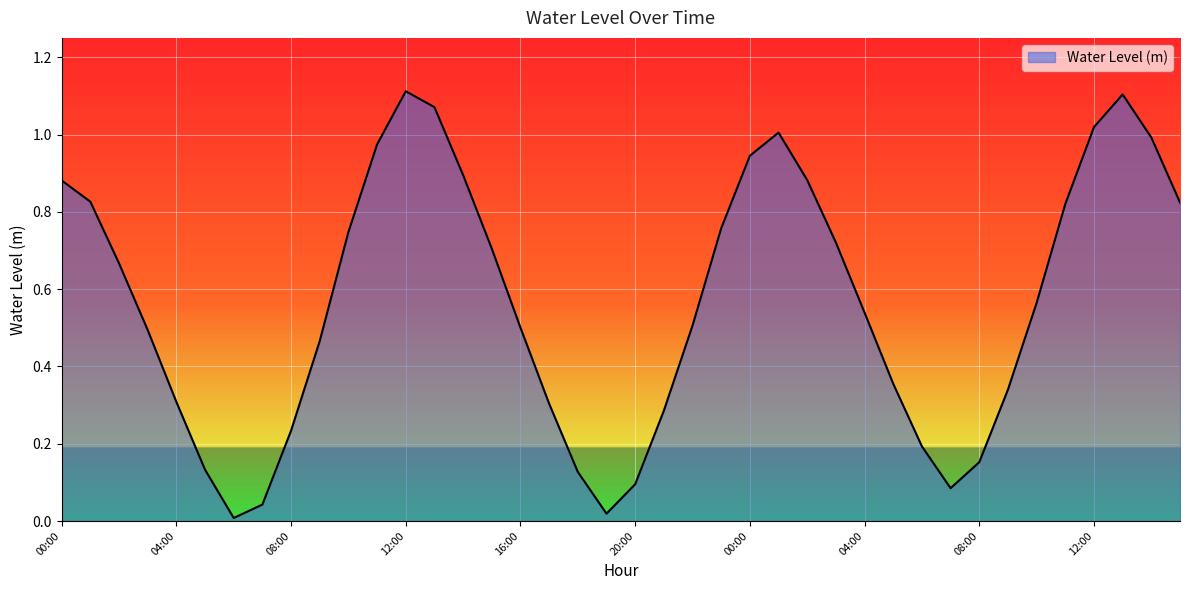

List the labels in order of value, smallest first.

06:00, 19:00, 07:00, 07:00, 20:00, 18:00, 05:00, 08:00, 06:00, 08:00, 21:00, 17:00, 04:00, 09:00, 05:00, 09:00, 03:00, 16:00, 22:00, 04:00, 10:00, 02:00, 15:00, 03:00, 10:00, 23:00, 11:00, 15:00, 01:00, 00:00, 02:00, 14:00, 00:00, 11:00, 14:00, 01:00, 12:00, 13:00, 13:00, 12:00